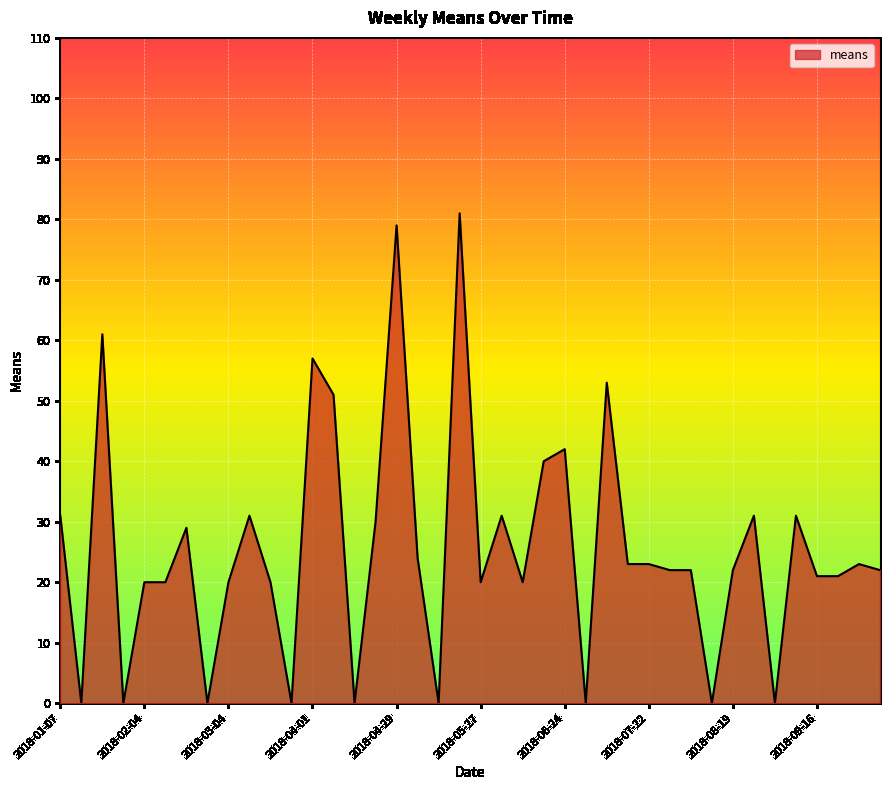

What is the greatest value displayed?

81